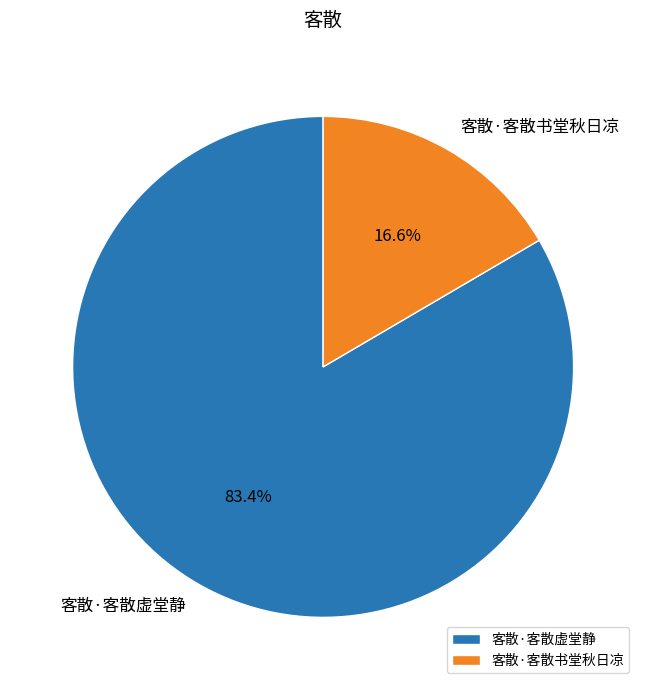

The 客散·客散虚堂静 slice represents 72% of the pie. True or false?

False